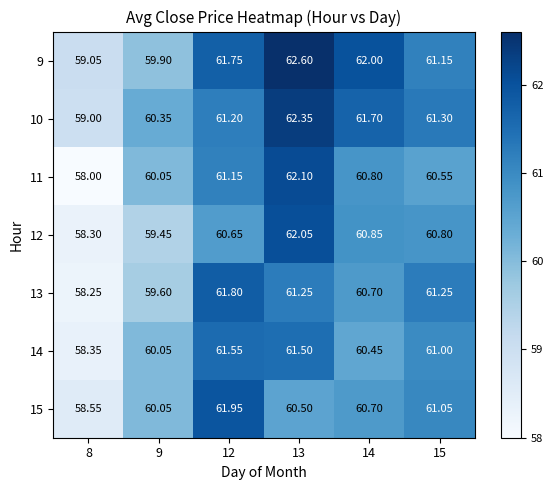

Is the value of 10 at 15 greater than the value of 13 at 9?

Yes